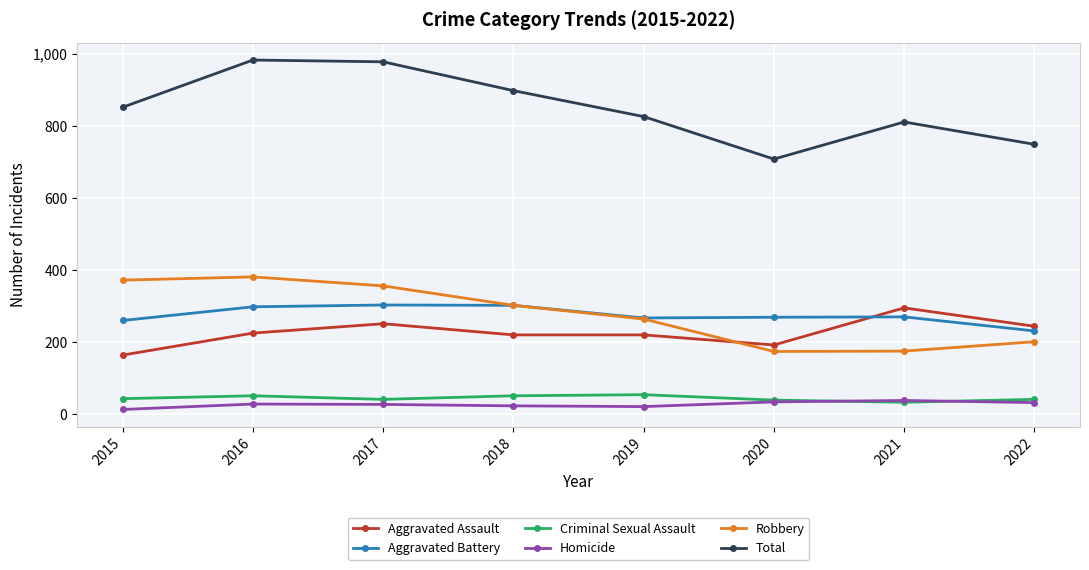

Is it true that Aggravated Assault equals 164 at 2015?

True